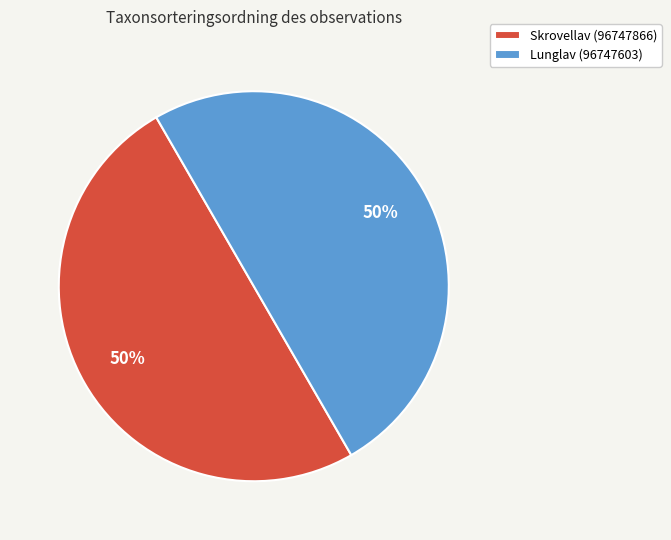

True or false: Skrovellav (96747866) accounts for 50% of the total.

True